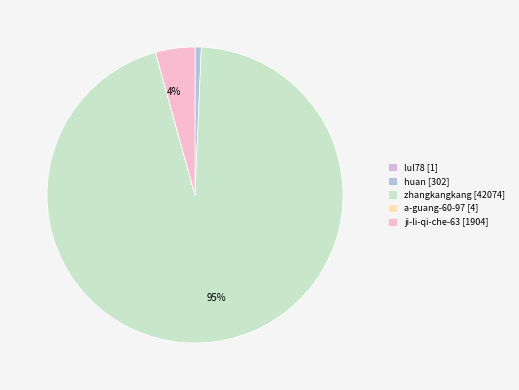

Count the number of slices in the pie.

5